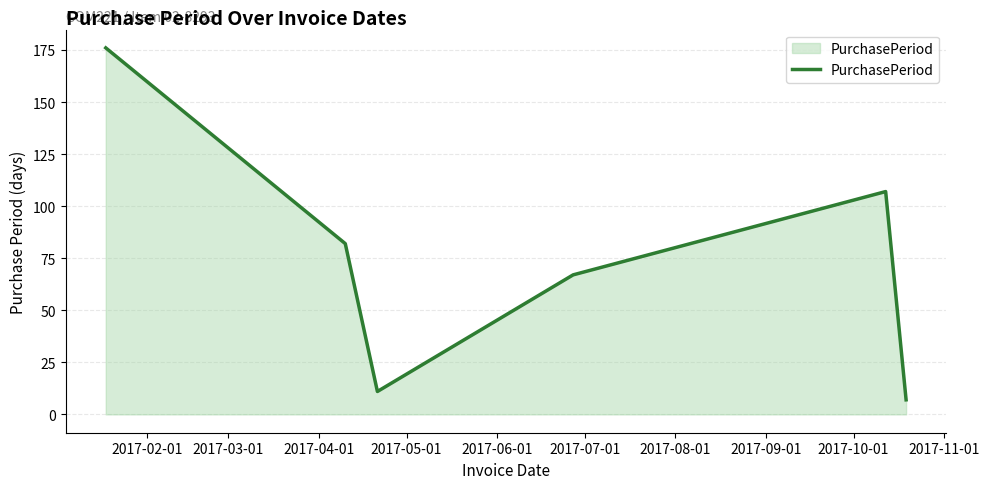

Does the chart display data point markers on the line(s)?

No